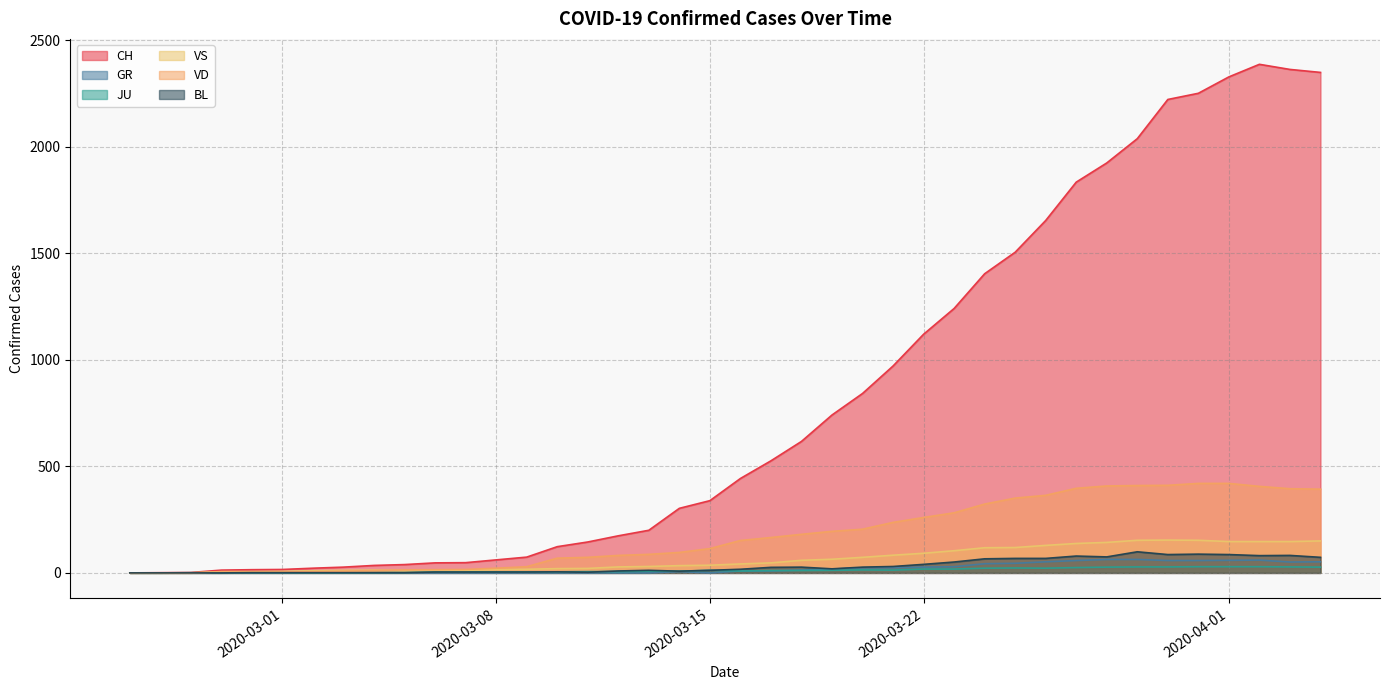

Does the chart display data point markers on the line(s)?

No